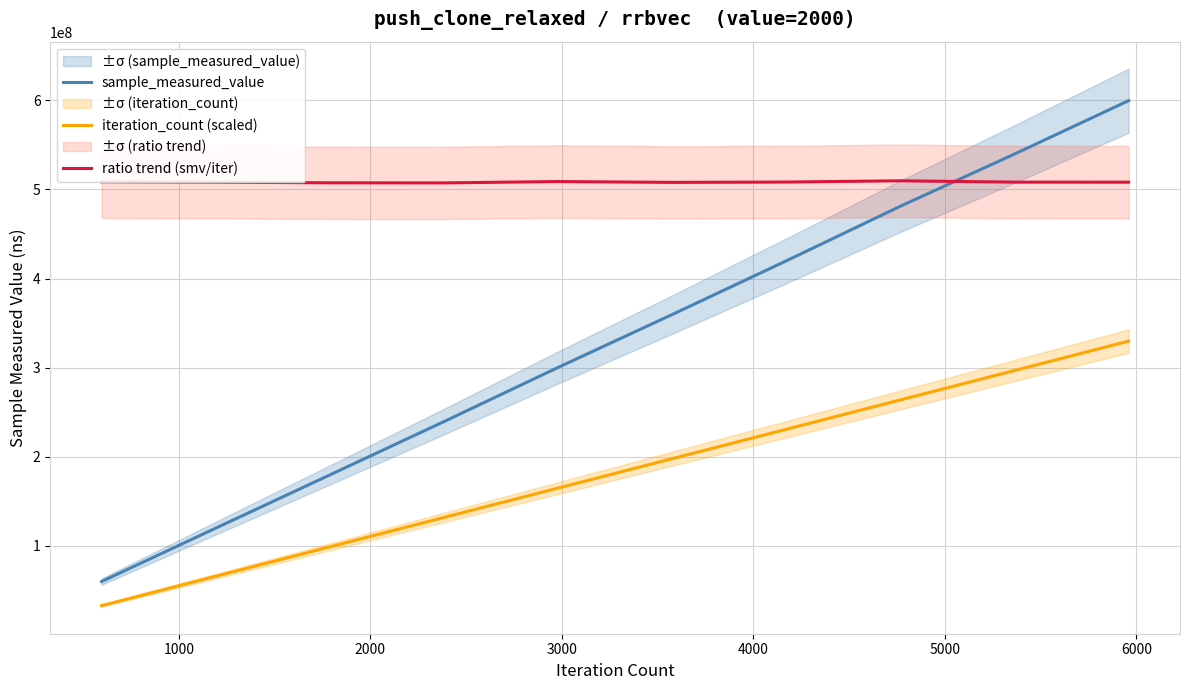

Does the chart have visible grid lines?

Yes